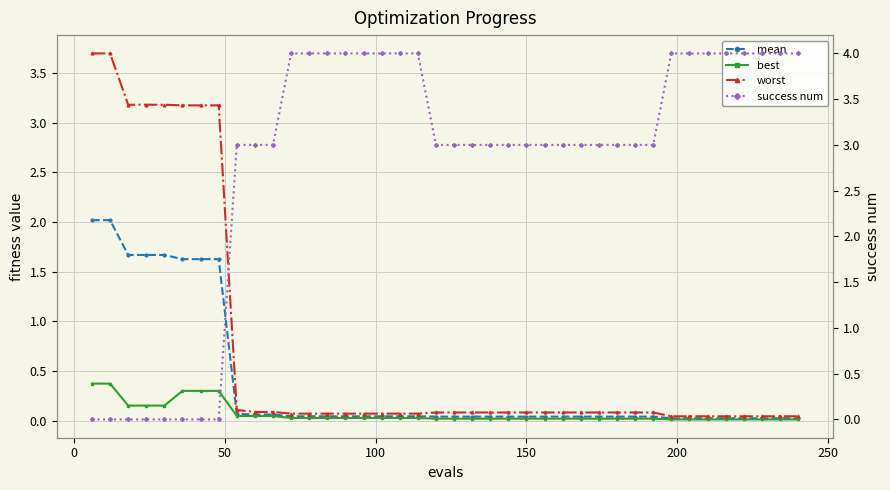

True or false: worst and best intersect in this chart.

False